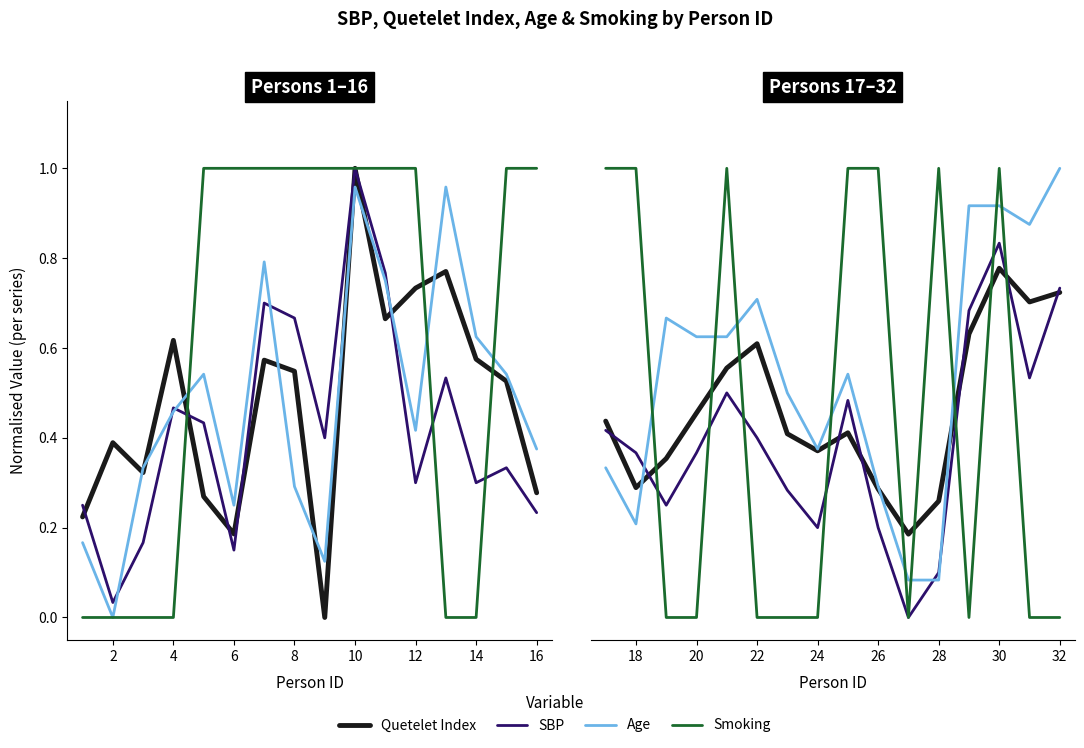

Which has a higher value, 26 or 22?

22